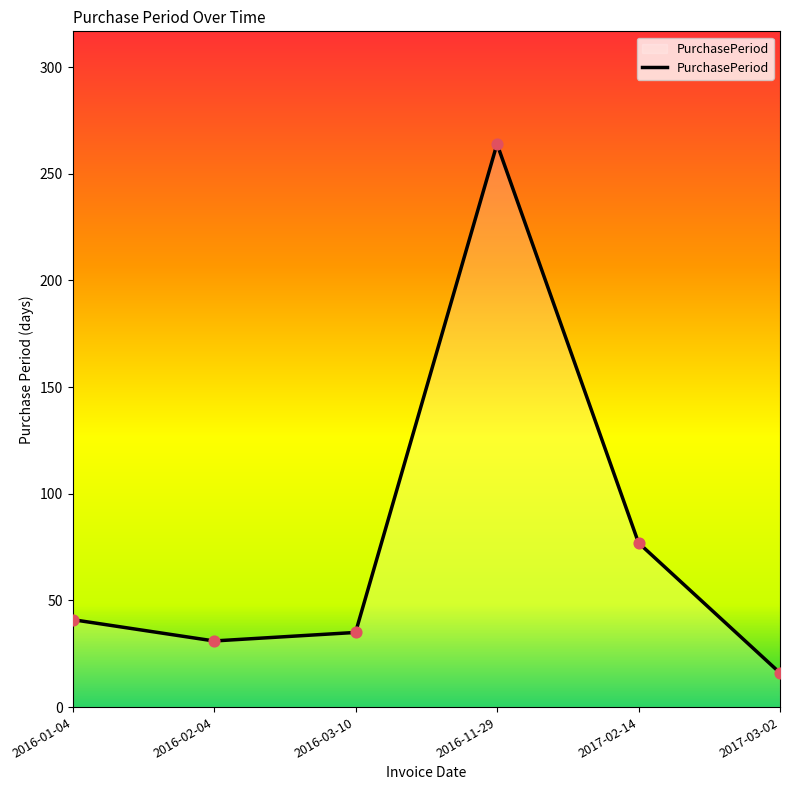

What is the ratio of the value at 2017-03-02 to the value at 2017-02-14?

0.2